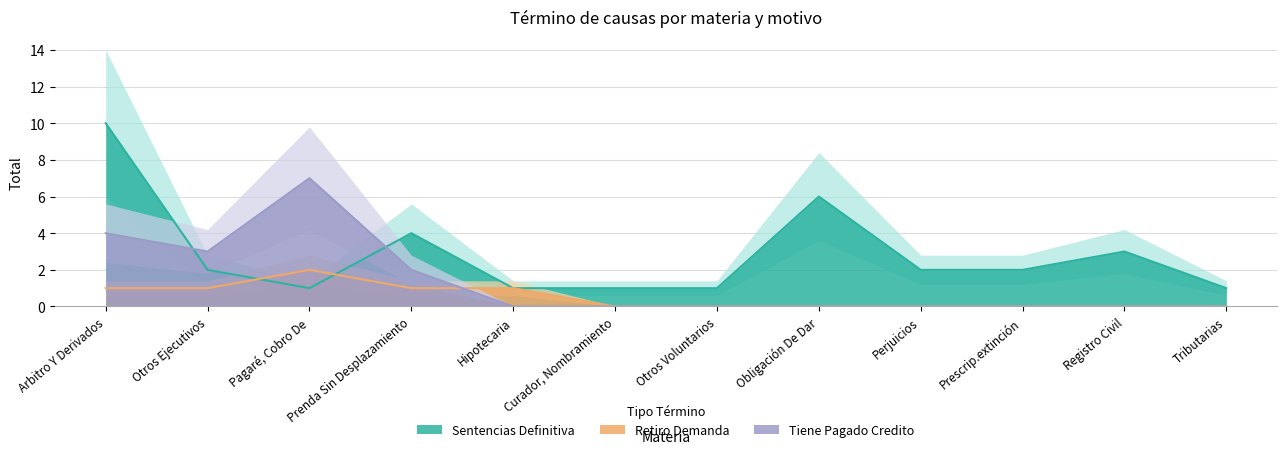

What are all the series names shown in the legend?

Sentencias Definitiva, Retiro Demanda, Tiene Pagado Credito